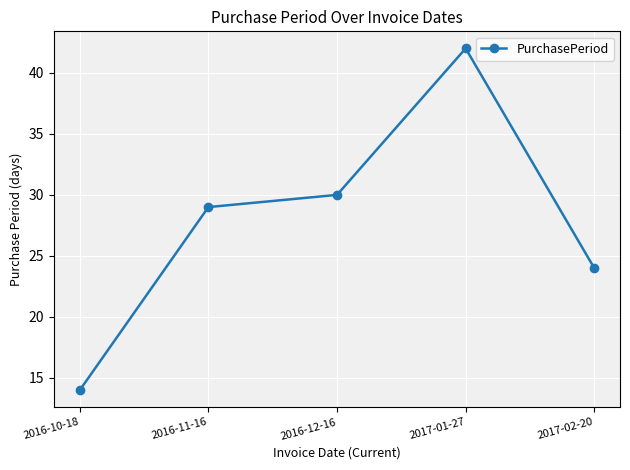

How many series are shown in this chart?

1